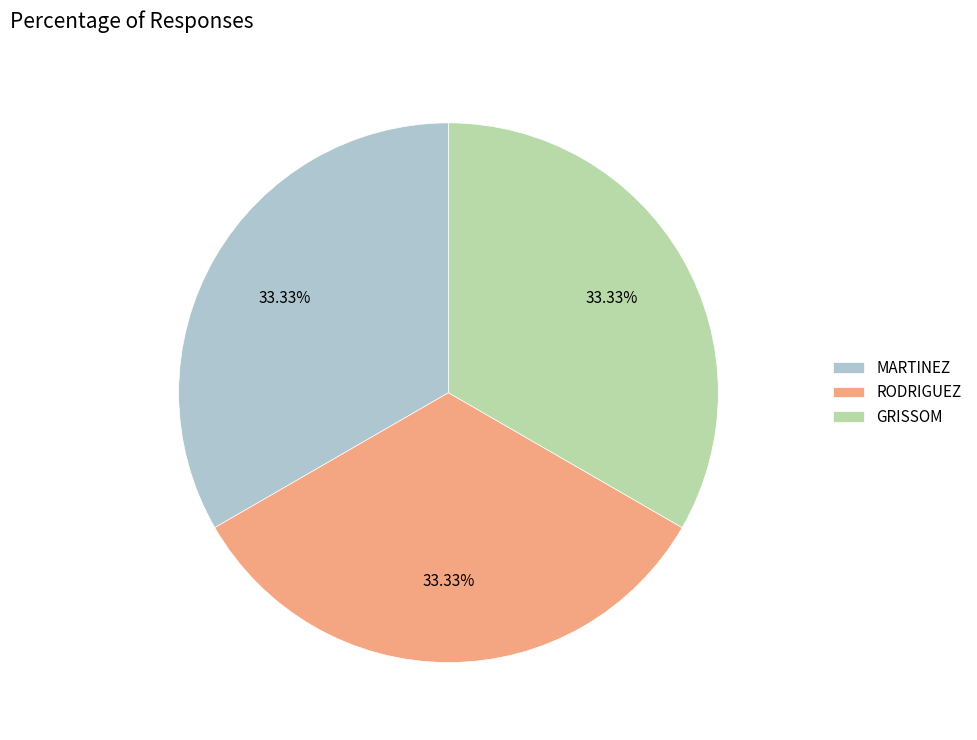

Is GRISSOM the majority of the pie?

No